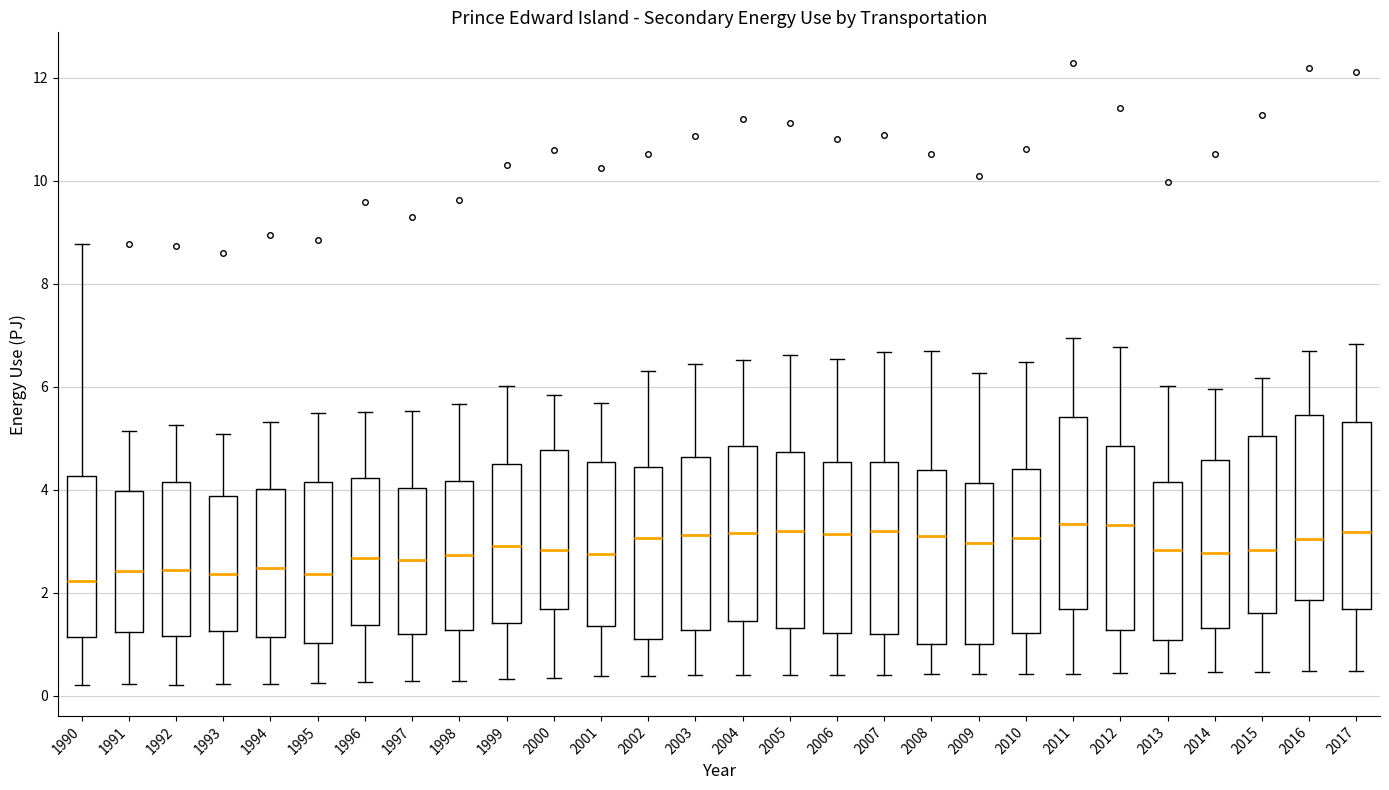

Where does the lower whisker of the box at x = 2014 end on the y-axis? The values are not printed on the chart, so give them approximately, as read against the axis.

0.4